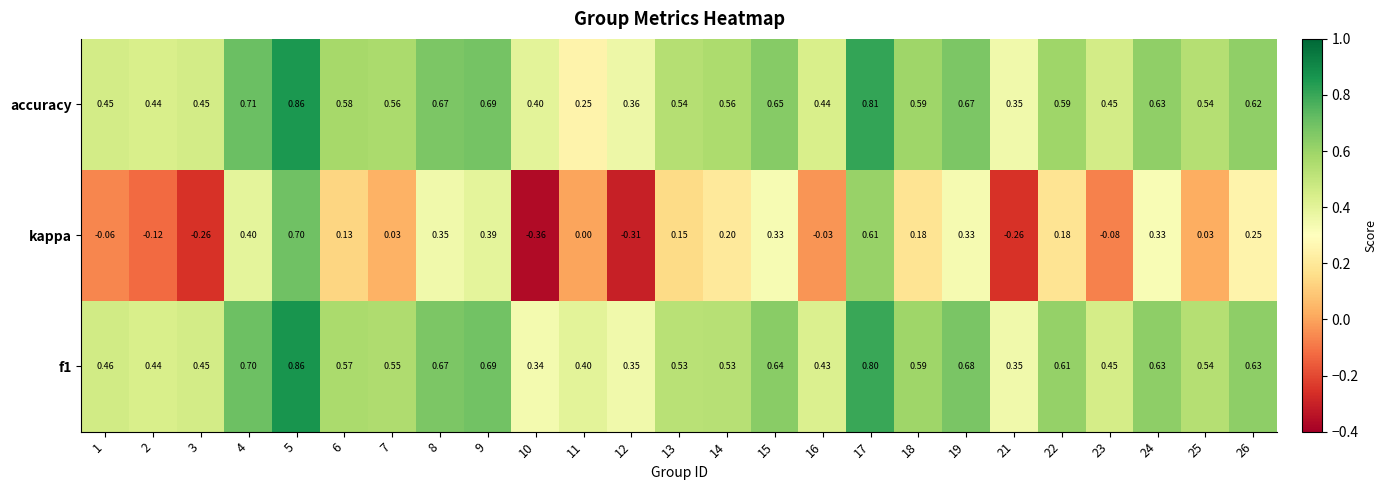

At how many categories does at least one series exceed 0?

25